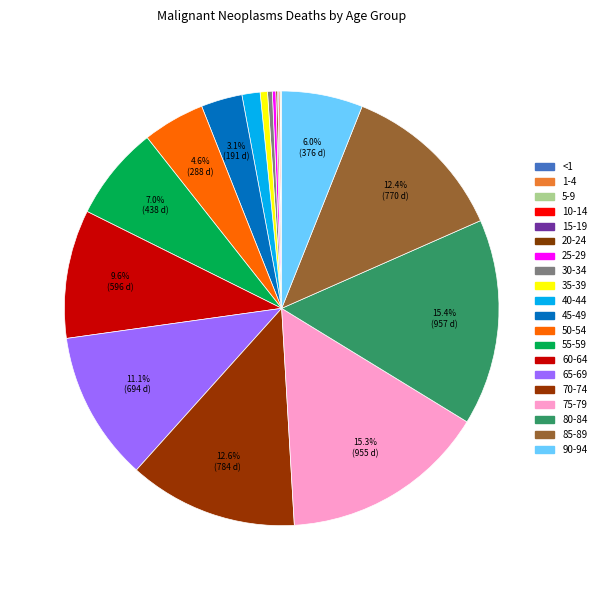

Which category has the biggest portion of the pie?

80-84